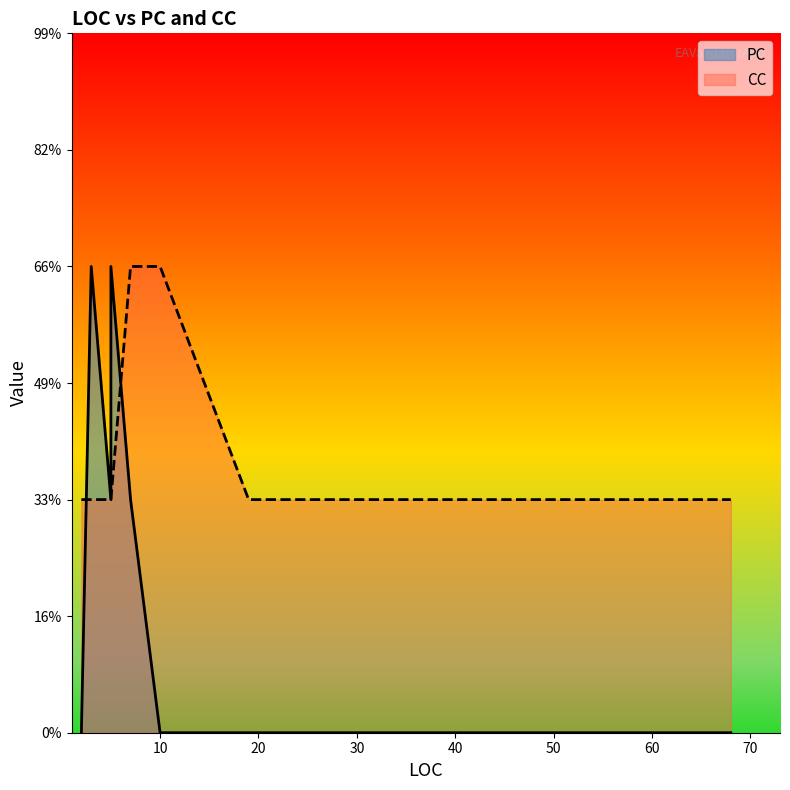

List the labels in order of CC value, smallest first.

5, 5, 3, 68, 19, 2, 7, 10